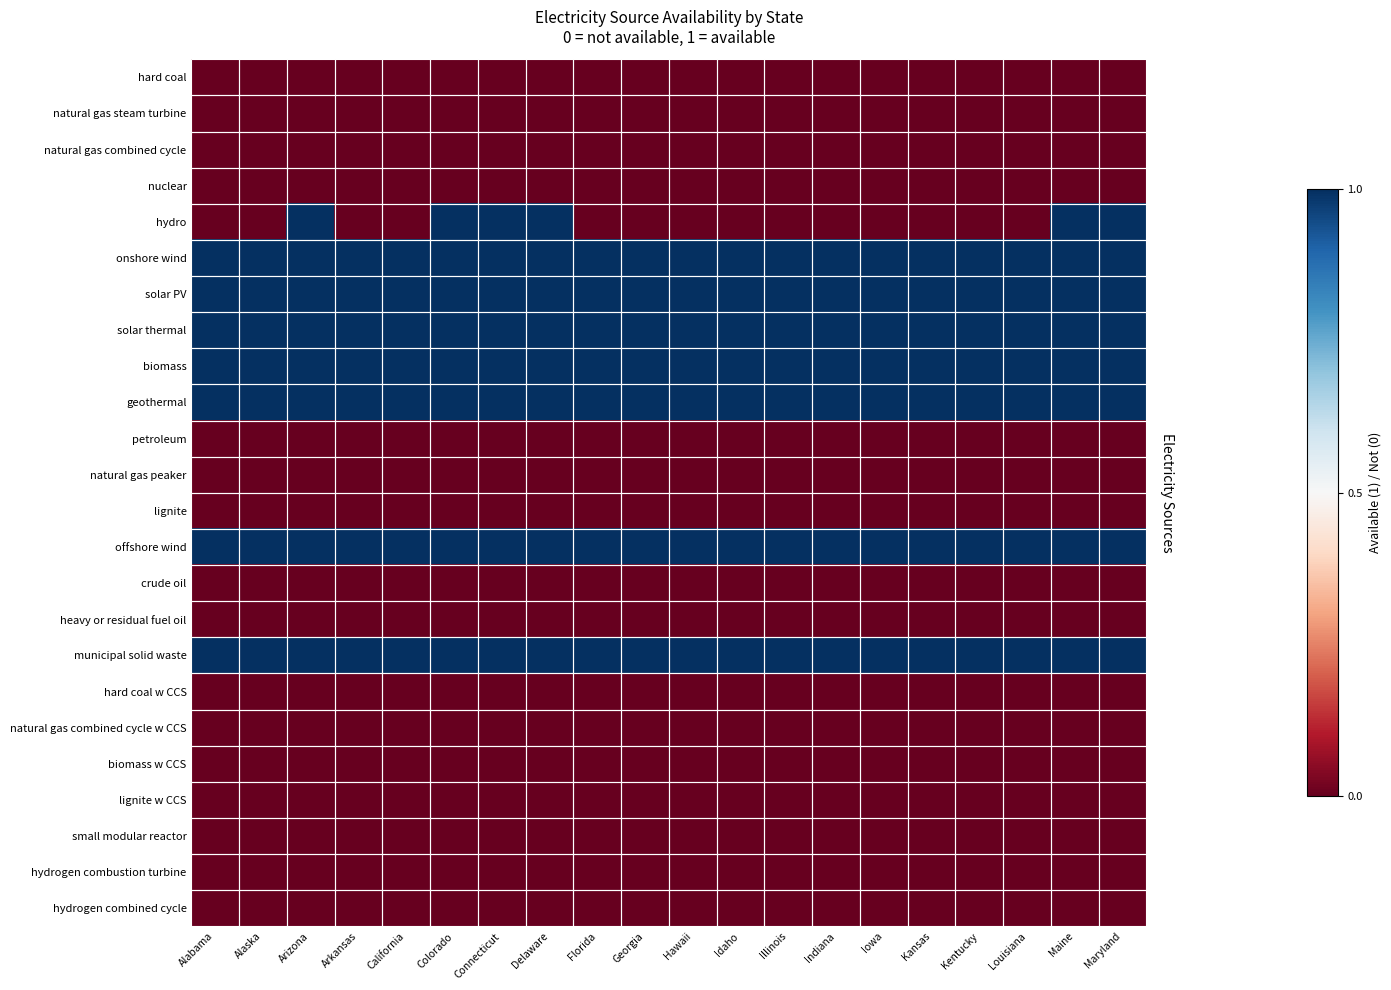

How many distinct data groups are displayed?

24